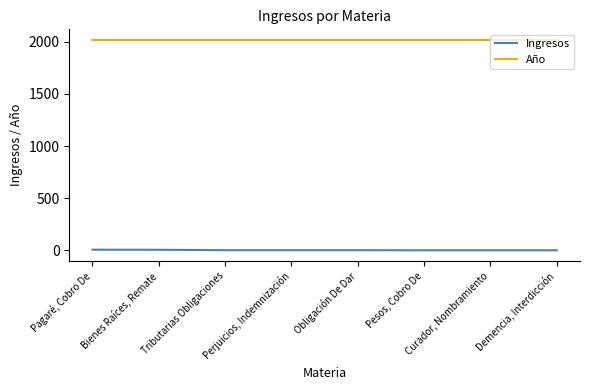

What is the average value of the Año series?

2017